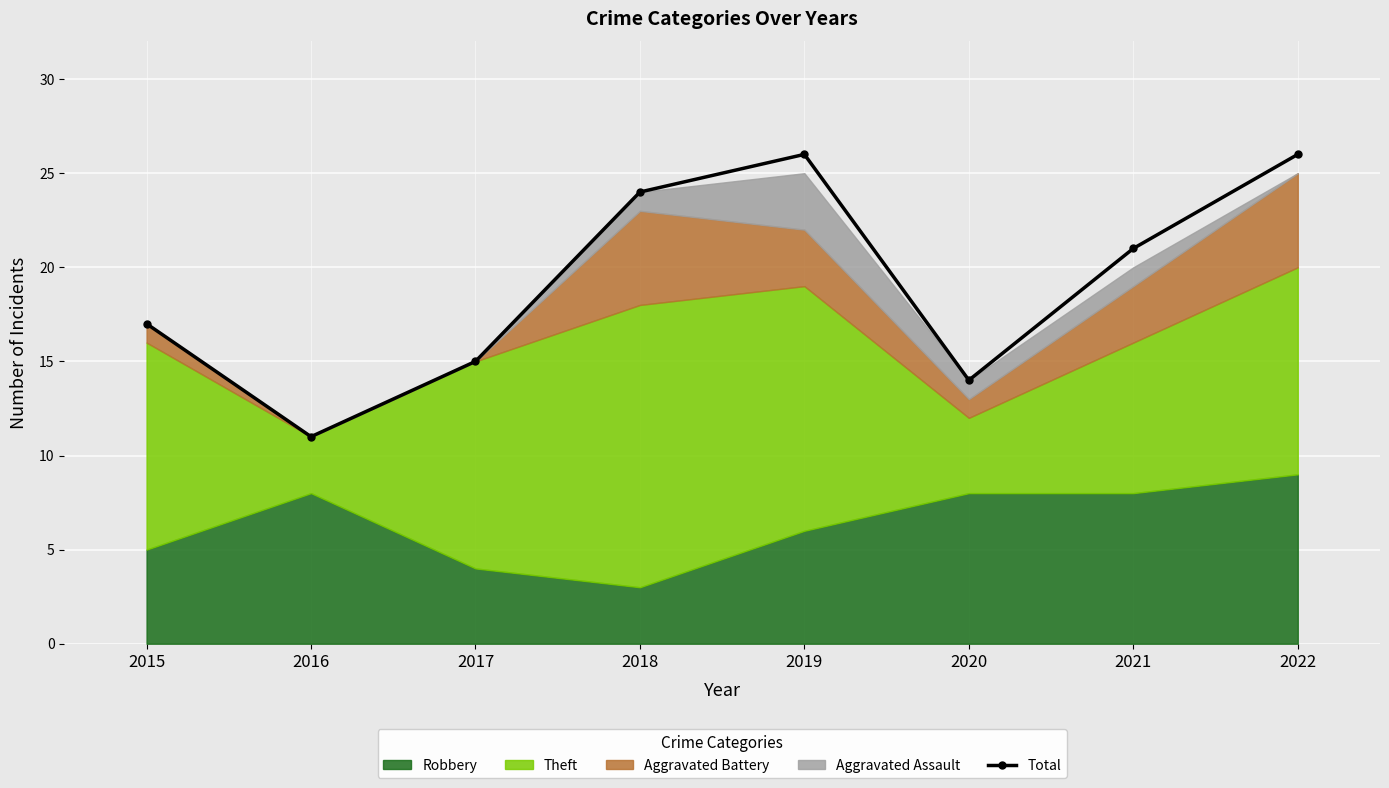

At which label is the value closest to 18?

2015